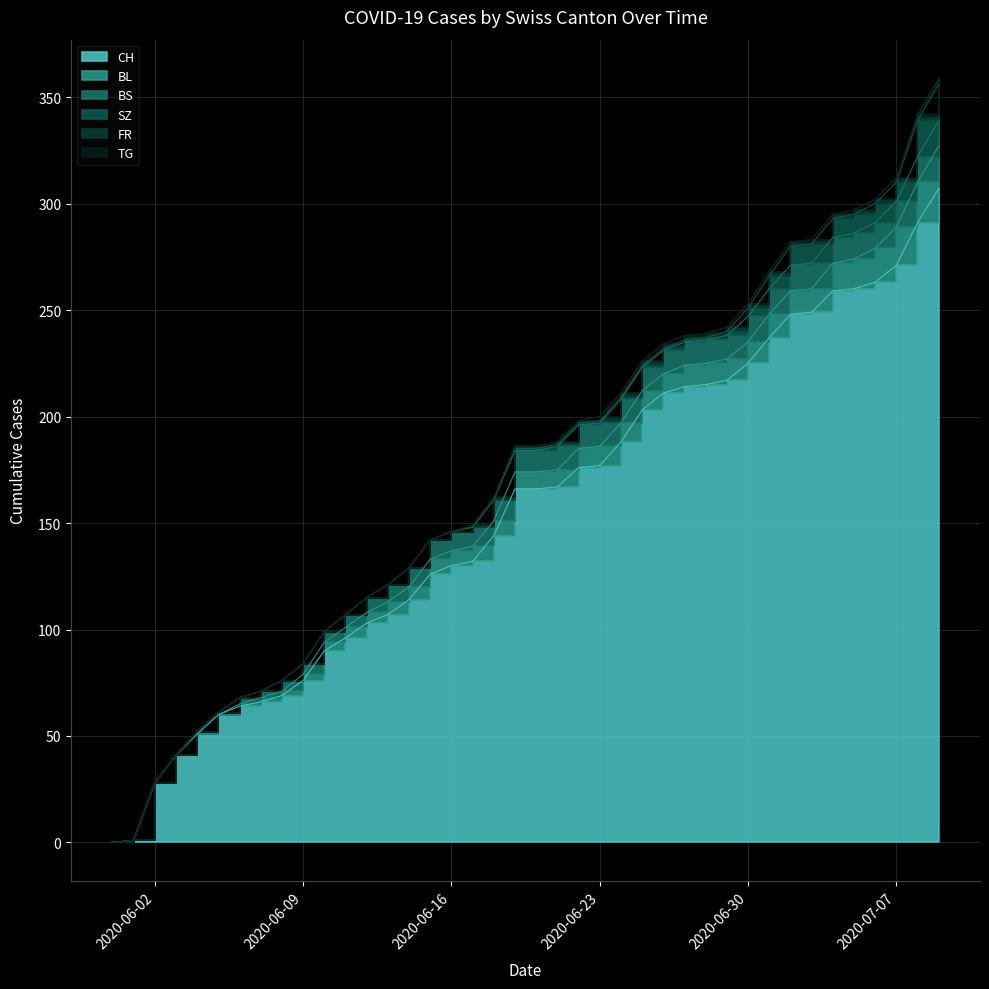

At which label does CH reach its peak?

2020-07-09